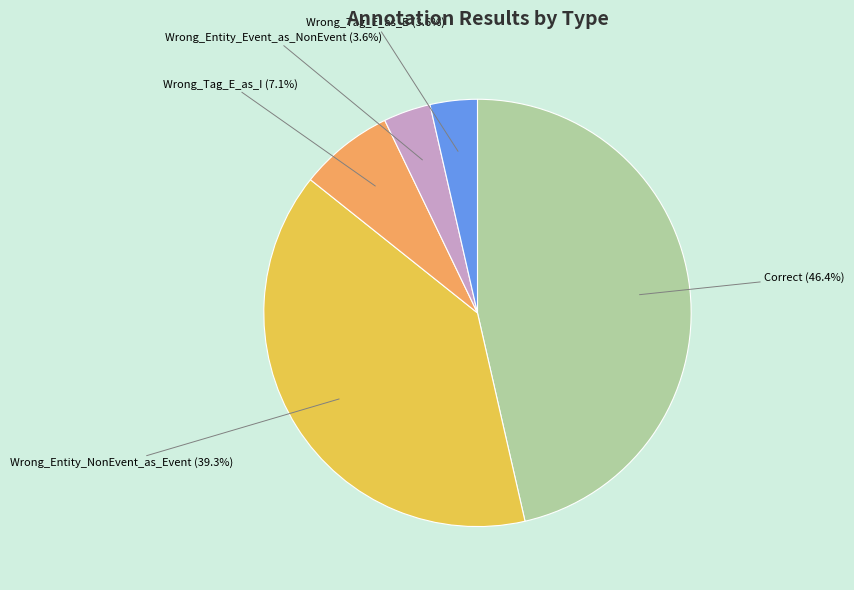

To the nearest percent, what is the difference between the Correct and Wrong_Entity_Event_as_NonEvent slice percentages?

43%